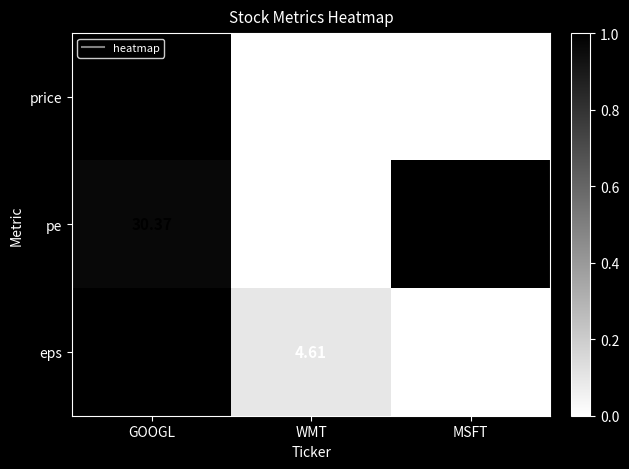

How many distinct data groups are displayed?

3